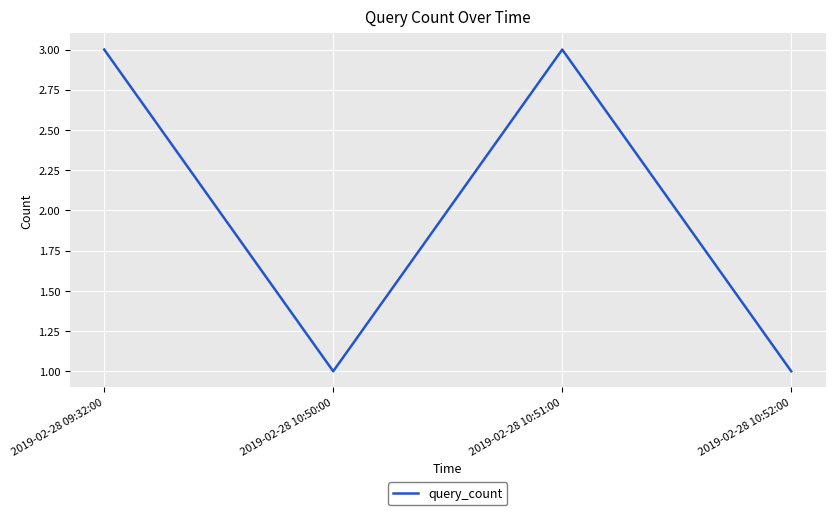

What position from the left is 2019-02-28 10:52:00?

4